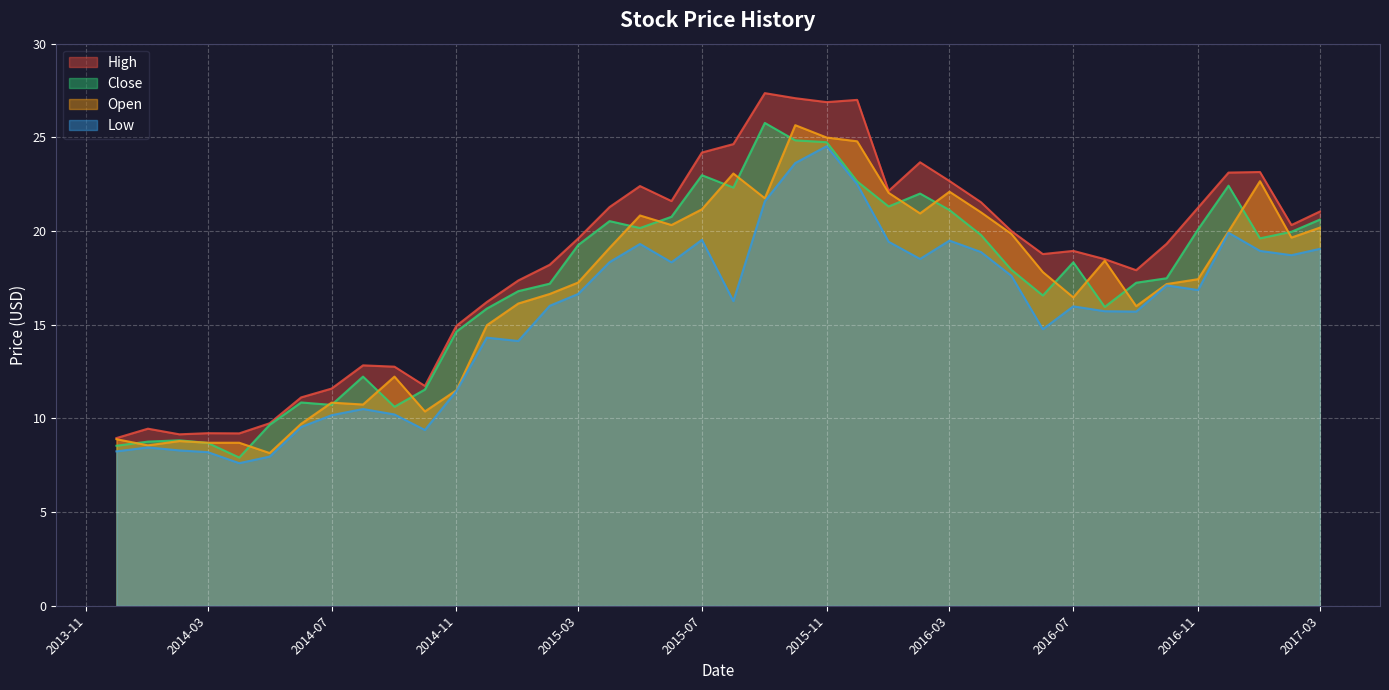

Reading right to left, extract all data points from this chart.

High: 21.0	20.3	23.1	23.1	21.2	19.3	17.9	18.5	18.9	18.8	20.0	21.5	22.7	23.7	22.1	27.0	26.9	27.1	27.4	24.6	24.2	21.6	22.4	21.3	19.6	18.2	17.4	16.2	14.9	11.7	12.8	12.8	11.6	11.1	9.7	9.2	9.2	9.1	9.4	8.9
Close: 20.6	20.0	19.6	22.4	20.1	17.5	17.2	15.9	18.3	16.6	17.9	19.8	21.1	22.0	21.3	22.6	24.7	24.8	25.8	22.3	23.0	20.8	20.2	20.5	19.2	17.2	16.8	15.9	14.6	11.5	10.6	12.2	10.7	10.9	9.7	7.9	8.7	8.8	8.8	8.5
Low: 19.0	18.7	18.9	19.9	16.9	17.1	15.7	15.7	16.0	14.8	17.6	18.9	19.5	18.5	19.4	22.5	24.5	23.6	21.6	16.3	19.5	18.3	19.3	18.3	16.6	16.0	14.1	14.3	11.5	9.4	10.2	10.5	10.2	9.5	8.0	7.6	8.2	8.3	8.4	8.2
Open: 20.2	19.6	22.7	20.0	17.4	17.2	16.0	18.4	16.5	17.8	19.9	21.0	22.1	20.9	22.0	24.8	25.0	25.6	21.8	23.1	21.2	20.3	20.8	19.1	17.2	16.6	16.1	15.0	11.5	10.4	12.2	10.7	10.8	9.7	8.1	8.7	8.7	8.8	8.6	8.9